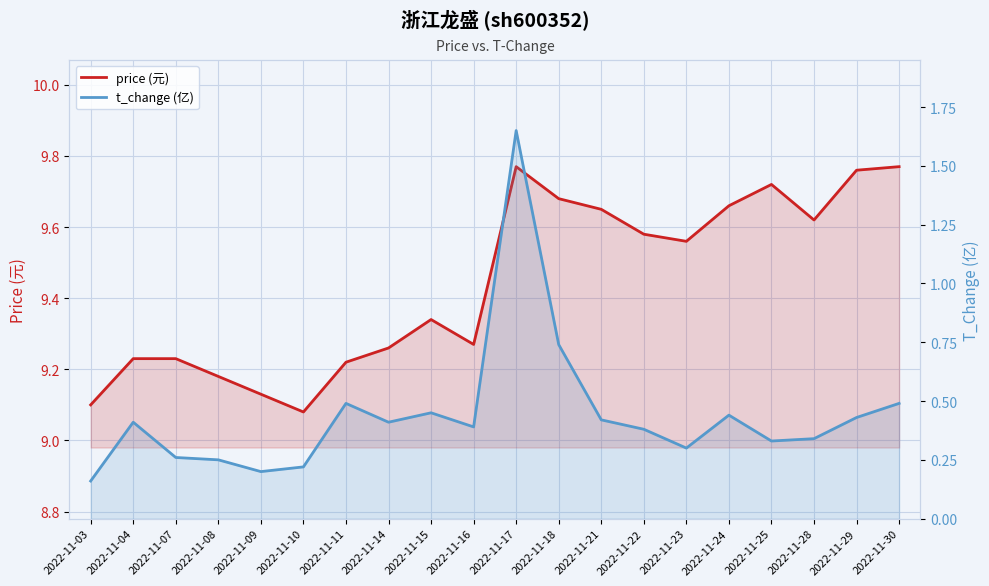

List the series in order of their peak value, highest first.

price (元), t_change (亿)